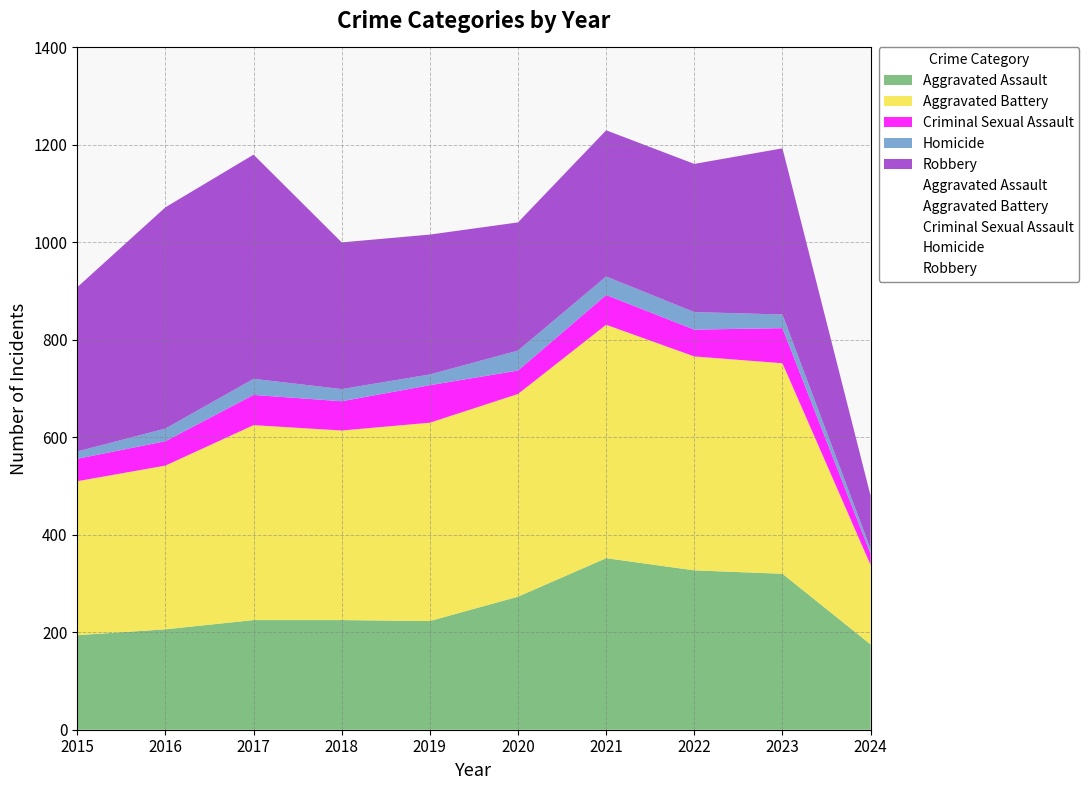

What is the total value across all series at 2022?

1161